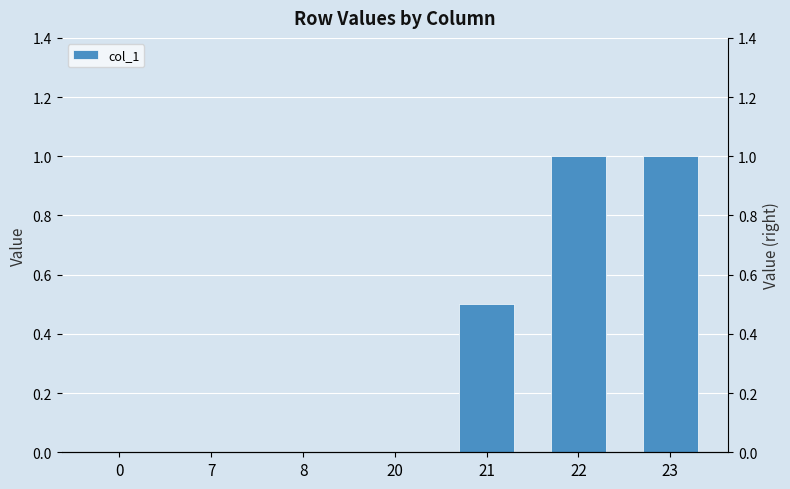

List the labels in order of value, smallest first.

0, 7, 8, 20, 21, 22, 23